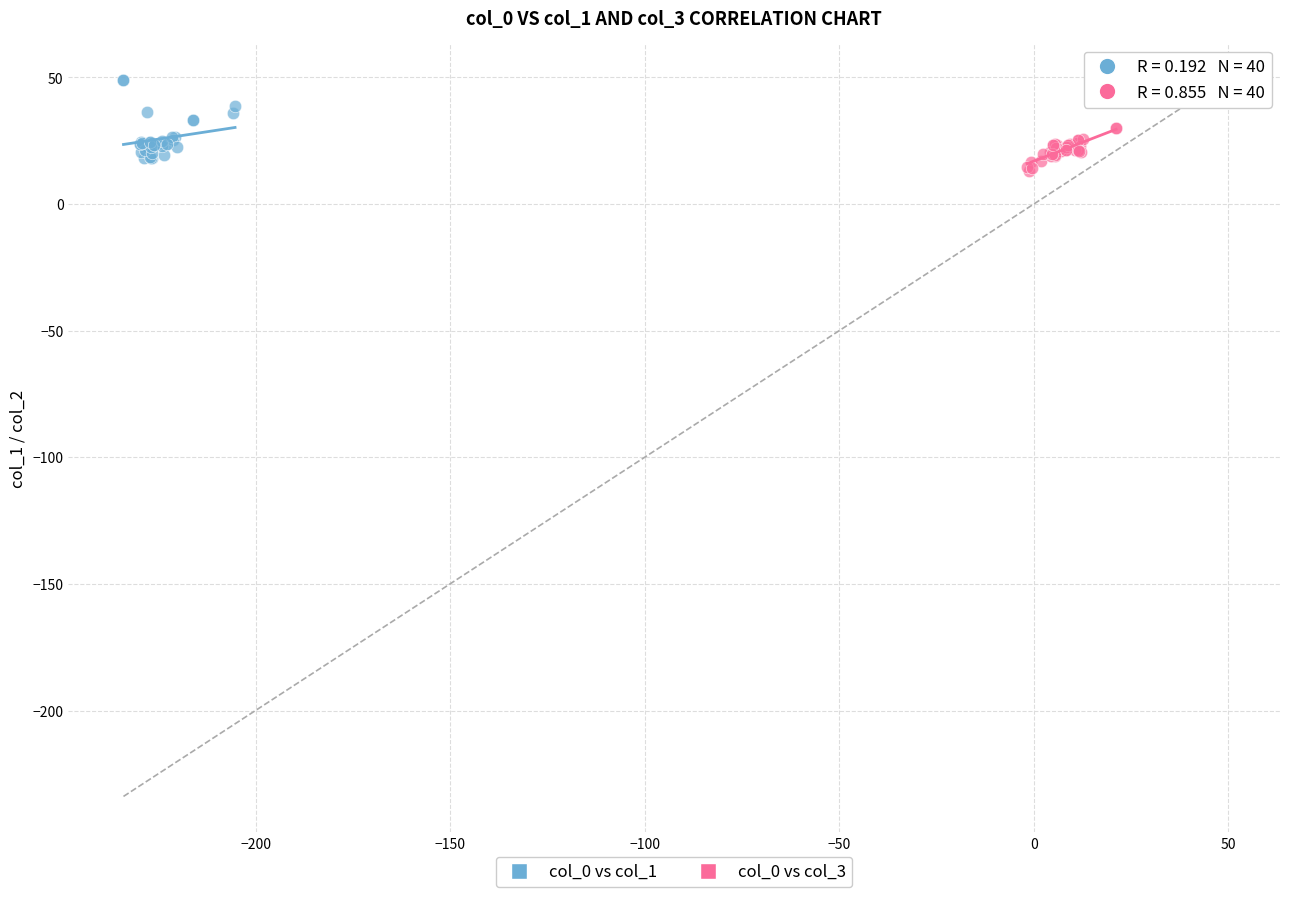

Which series has the largest Y range (max minus min)?

col_0 vs col_1